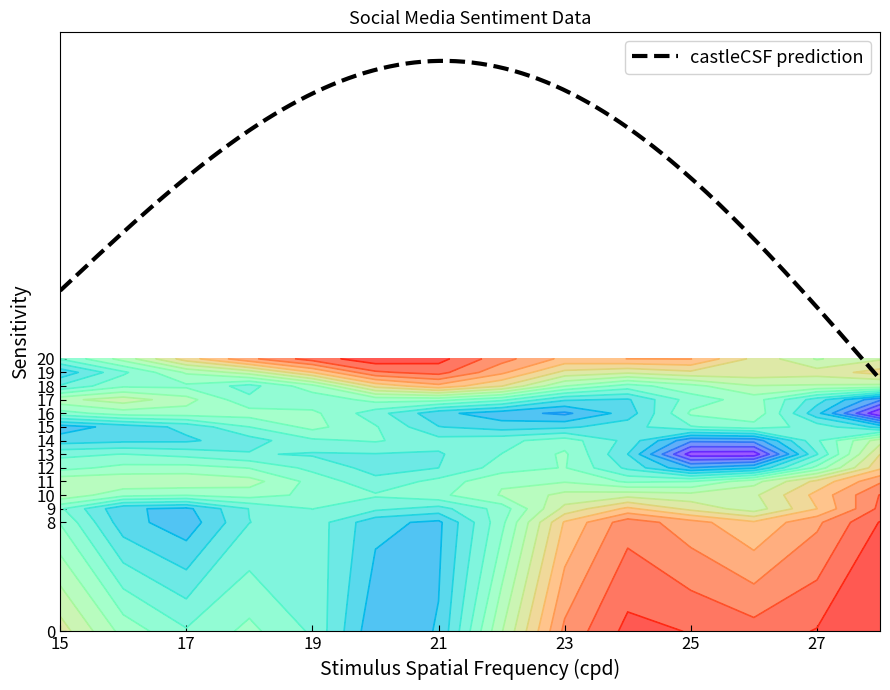

What is the minimum value for castleCSF prediction?

18.5